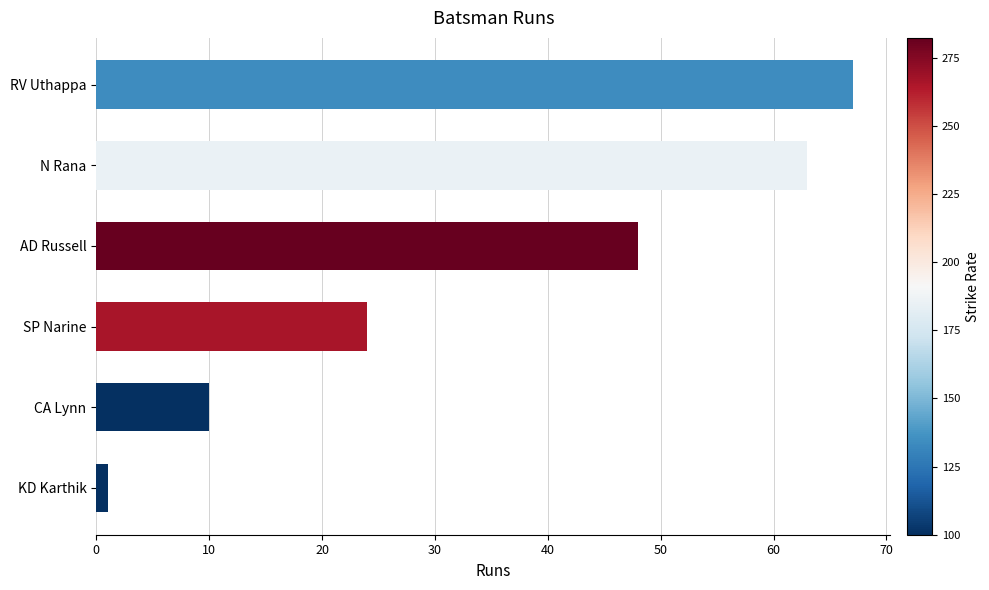

What is the smallest value displayed?

1